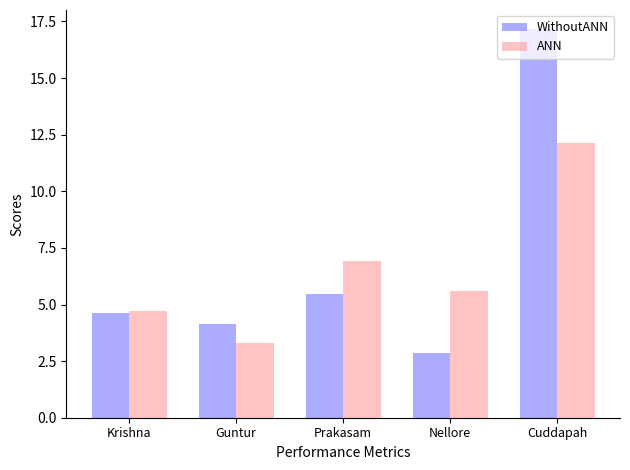

Does the chart contain any negative values?

No